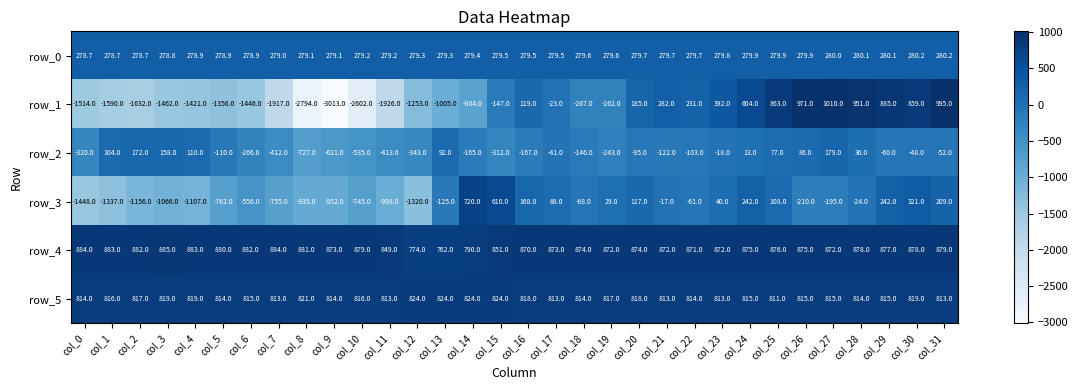

Read the row_1 value at col_24.

604.0